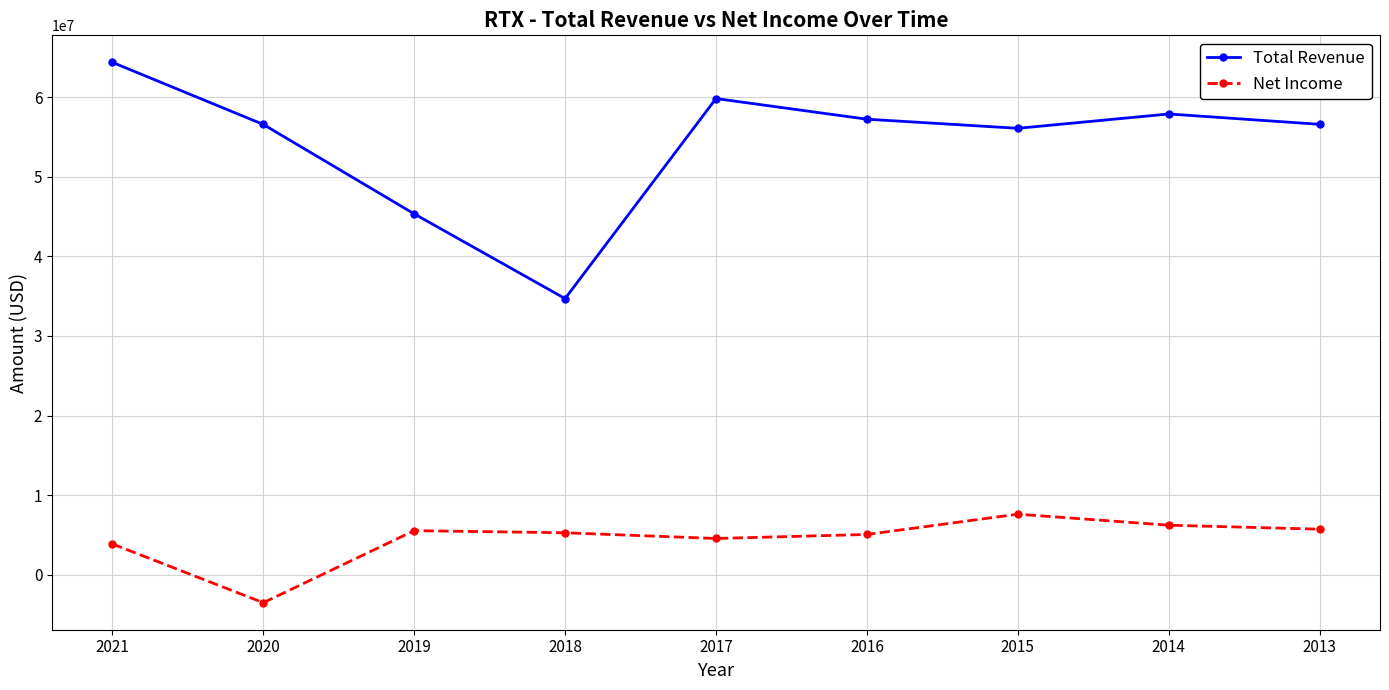

What is the sum of all Net Income values?

40307000